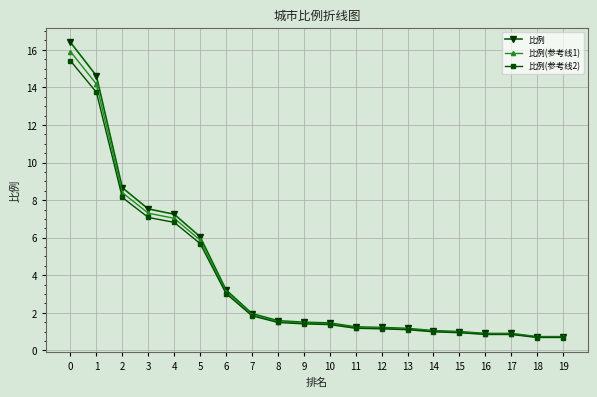

Is the value of 比例 at 15 greater than the value of 比例(参考线2) at 10?

No